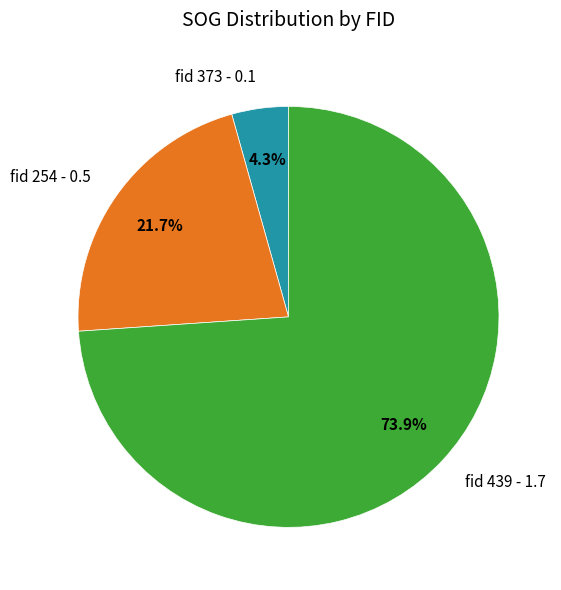

To the nearest percent, what is the difference between the largest and smallest slice percentages?

70%